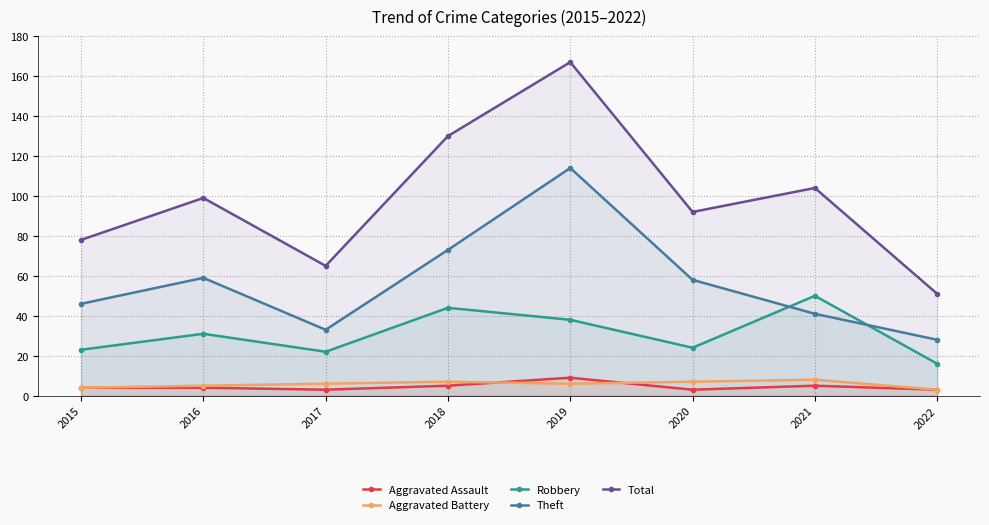

What is the total value across all series at 2015?

155